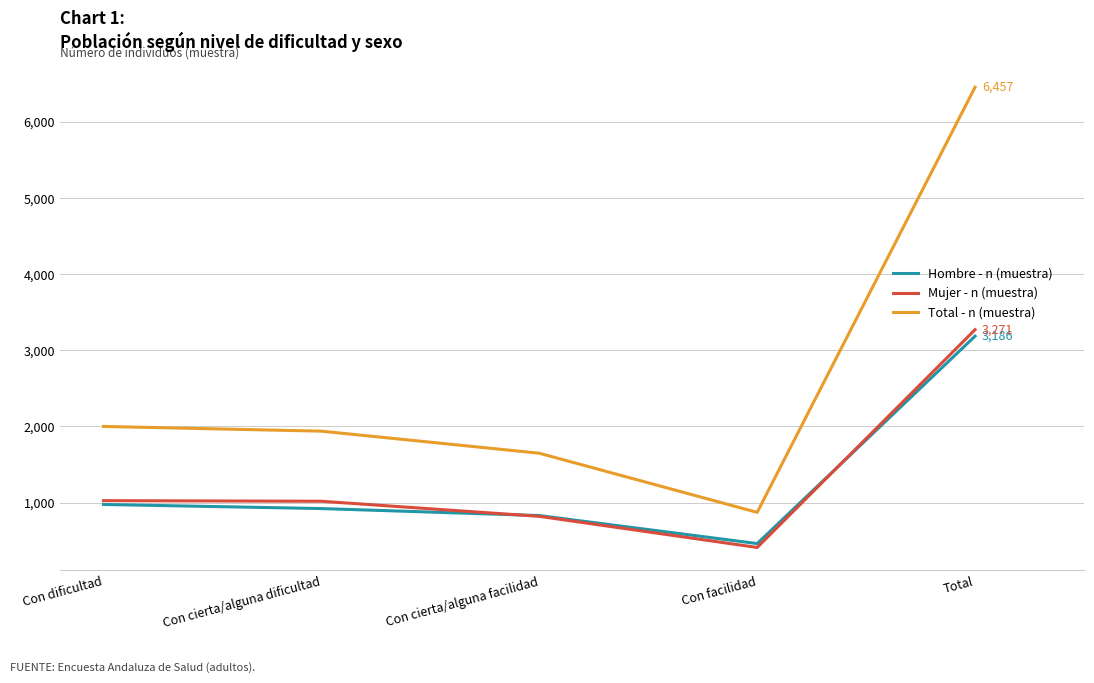

At how many categories does at least one series exceed 4280?

1